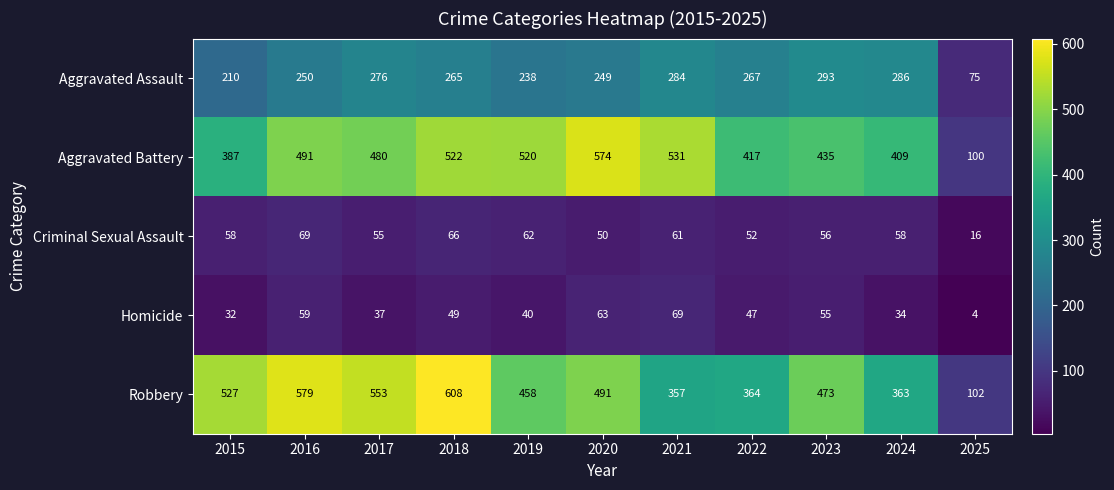

What is the minimum value shown in the chart?

4